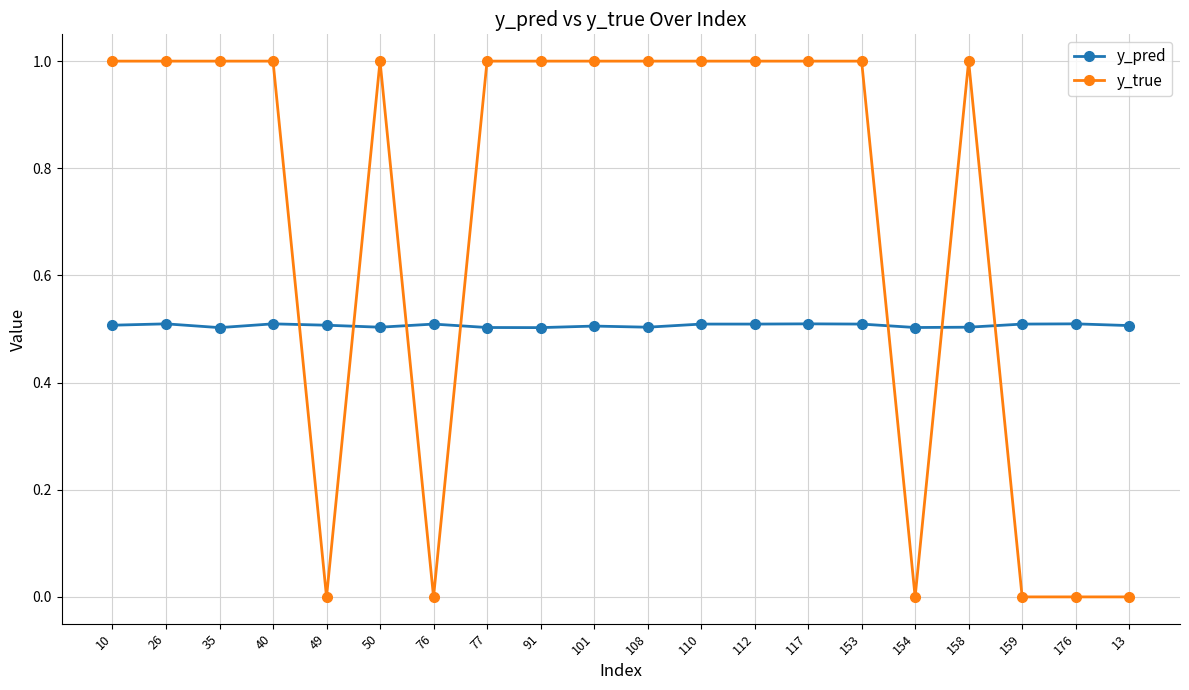

How many lines are shown in the chart?

2